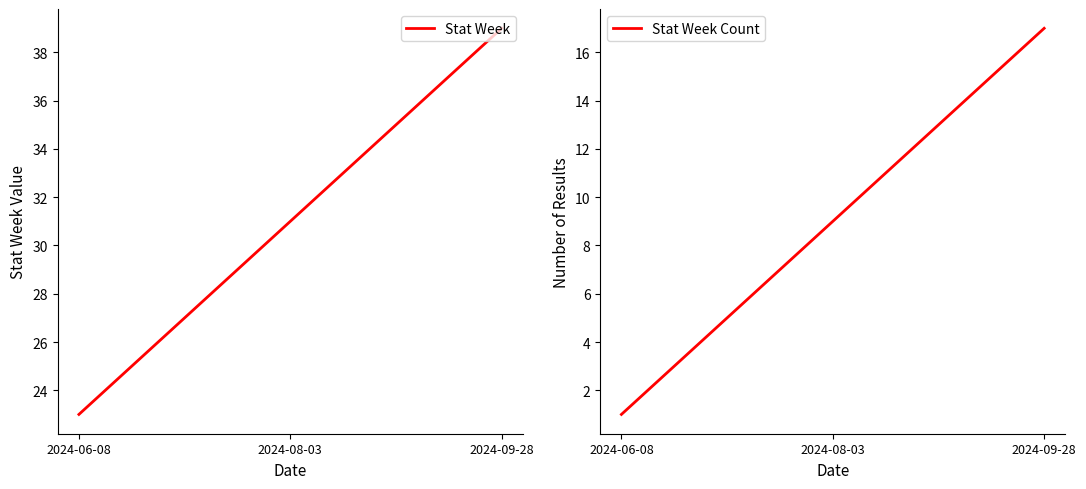

Count the number of categories in the chart.

17